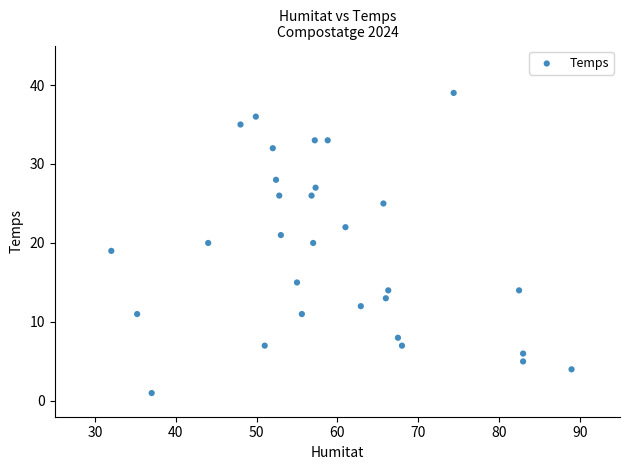

What is the range of Y values (max minus min)?

38